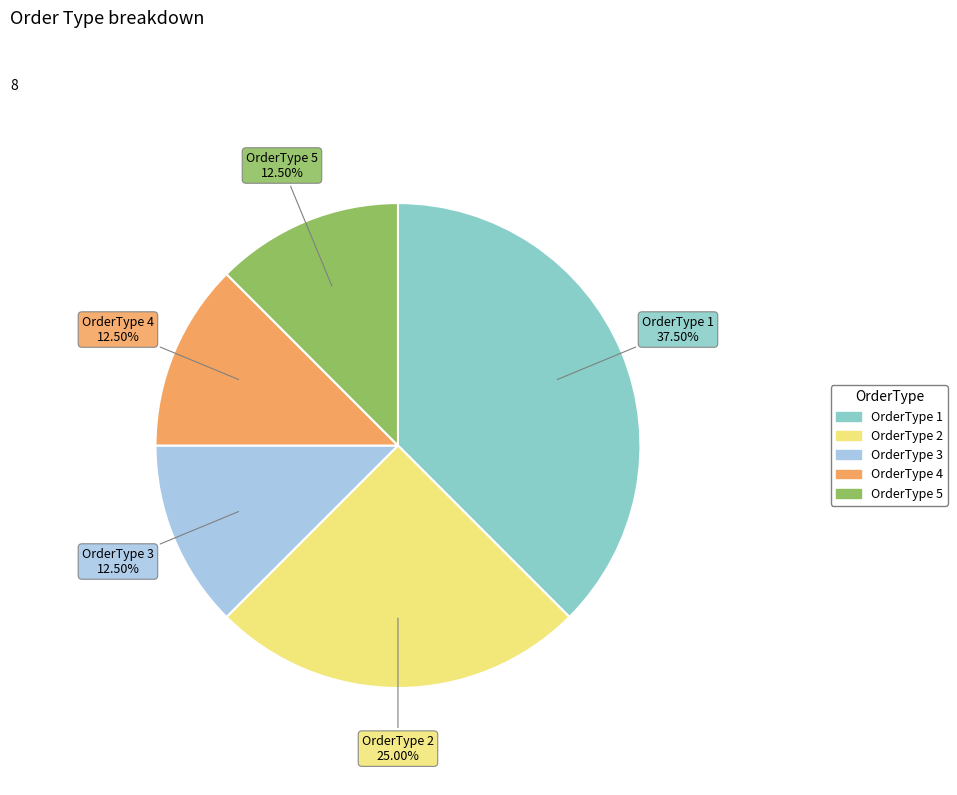

Which slice is the largest?

OrderType 1